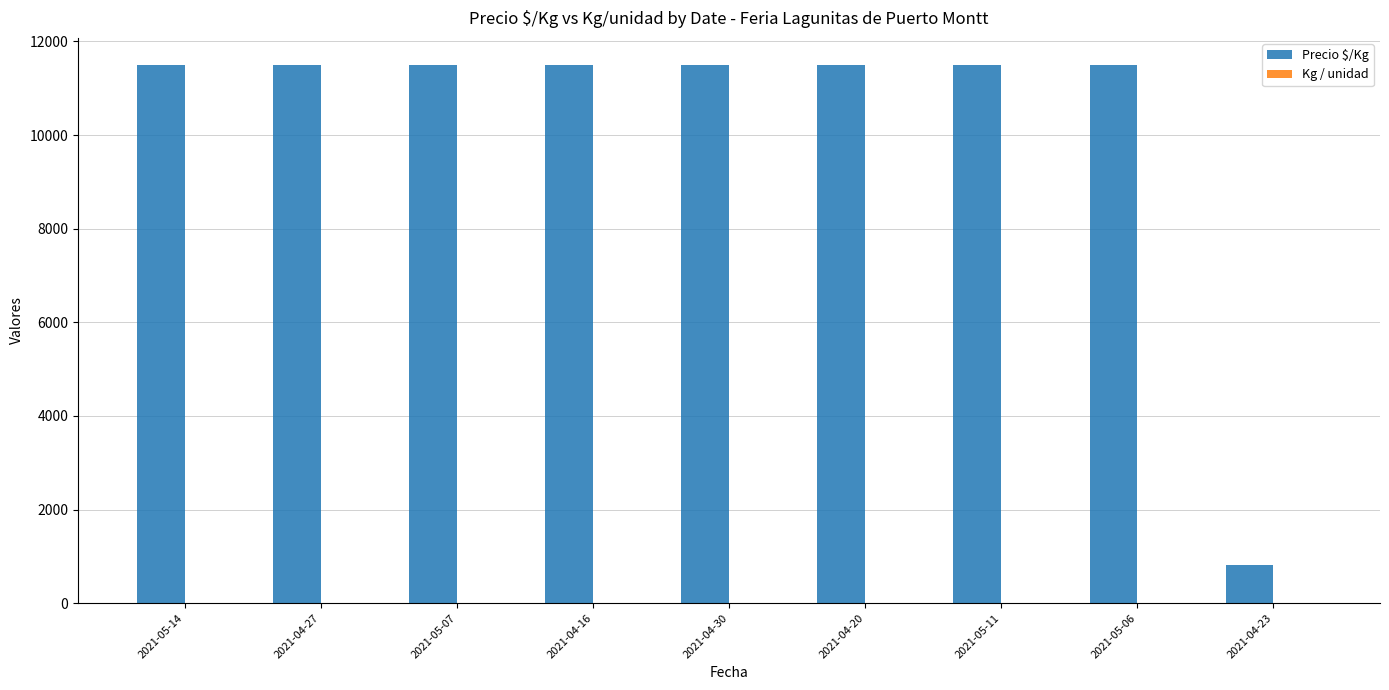

Which series has the largest total across all categories?

Precio $/Kg